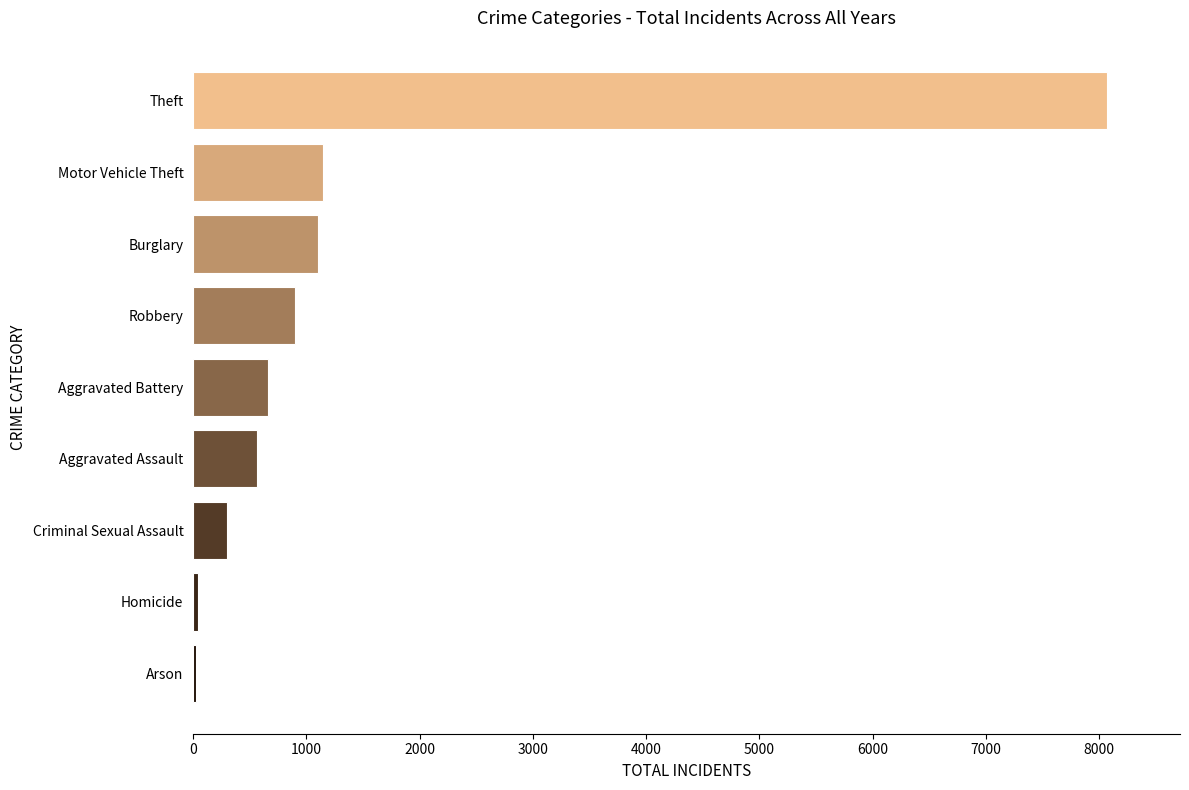

Which label corresponds to the largest value in the chart?

Theft